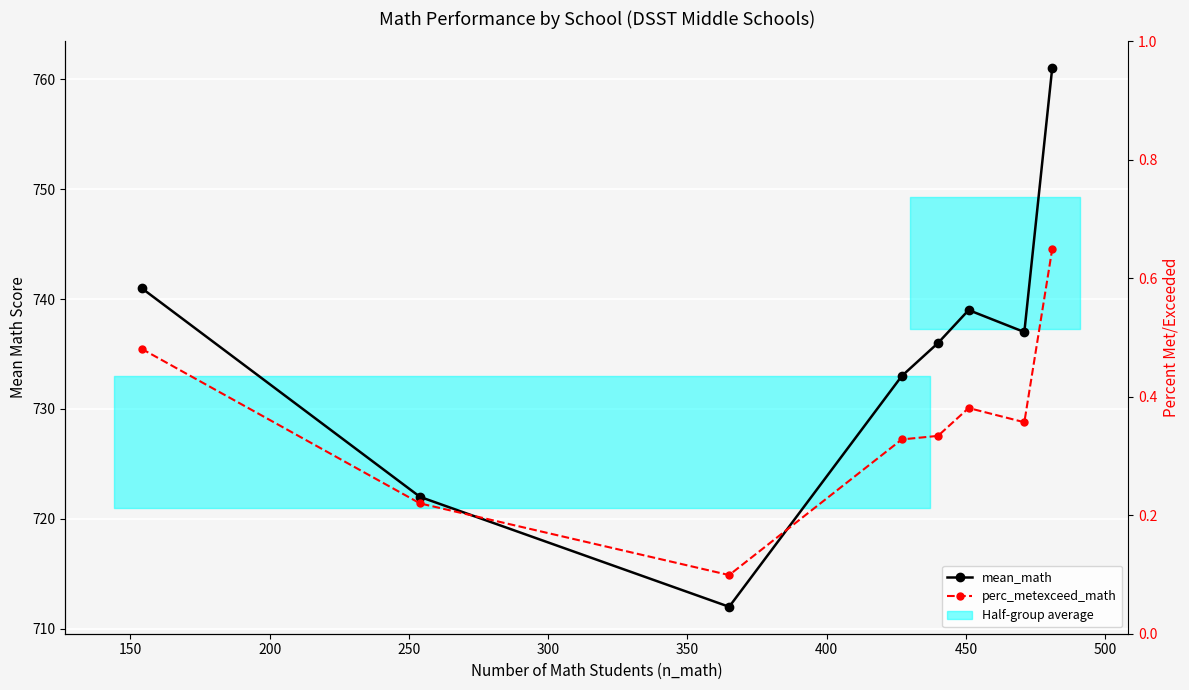

At how many categories does at least one series exceed 10?

8